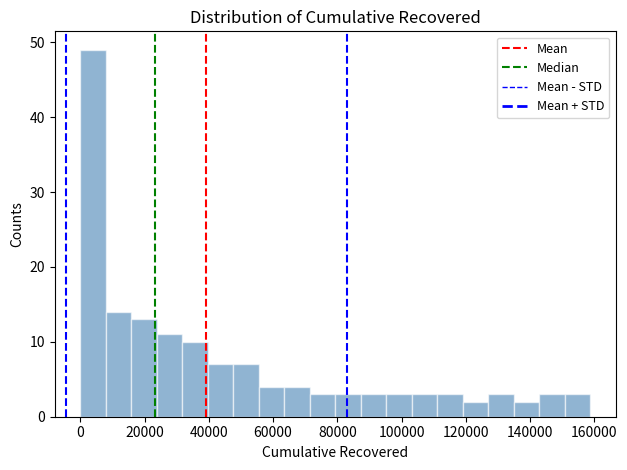

Around what value on the x-axis is the tallest bar? Give the approximate position of its centre, as read against the axis.

4000